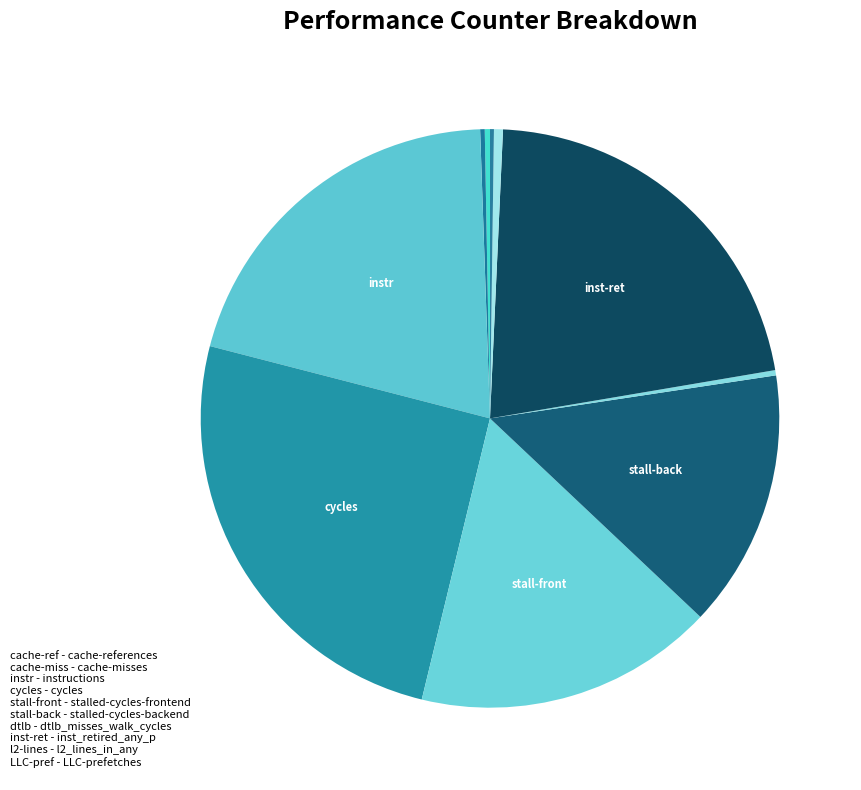

How many slices are in this pie chart?

10